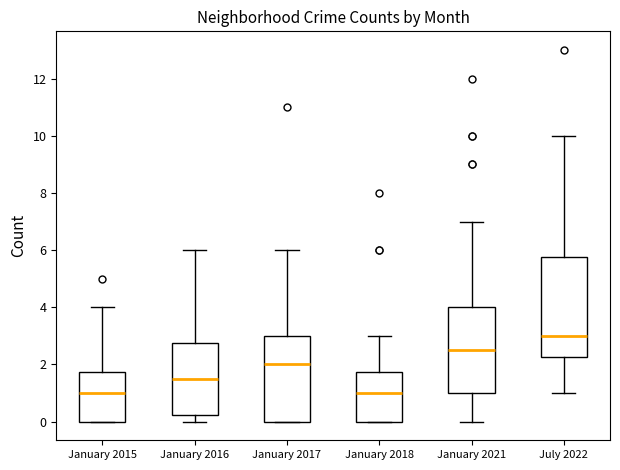

Reading left to right, read every box against the y-axis: the position of its median line, the range the box covers, and the ends of its whiskers. The values are not printed on the chart, so give them approximately, as read against the axis.

January 2015: median 1.0, box 0.0 to 1.8, whiskers 0.0 to 4.0
January 2016: median 1.6, box 0.2 to 2.8, whiskers 0.0 to 6.0
January 2017: median 2.0, box 0.0 to 3.0, whiskers 0.0 to 6.0
January 2018: median 1.0, box 0.0 to 1.8, whiskers 0.0 to 3.0
January 2021: median 2.6, box 1.0 to 4.0, whiskers 0.0 to 7.0
July 2022: median 3.0, box 2.2 to 5.8, whiskers 1.0 to 10.0